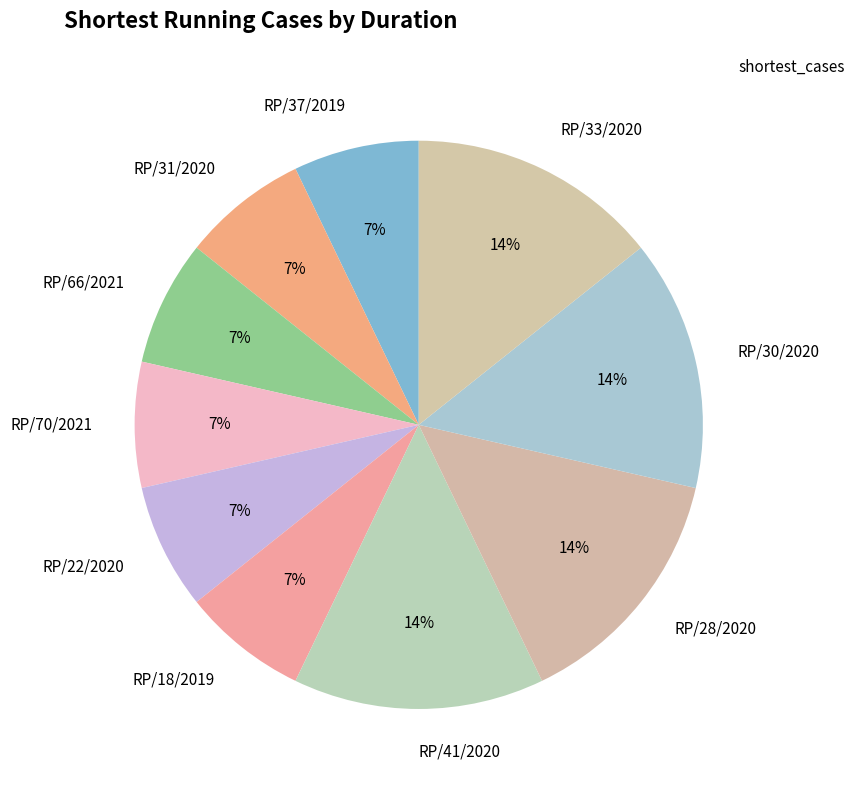

Is it true that RP/41/2020 is 4% of the pie?

False